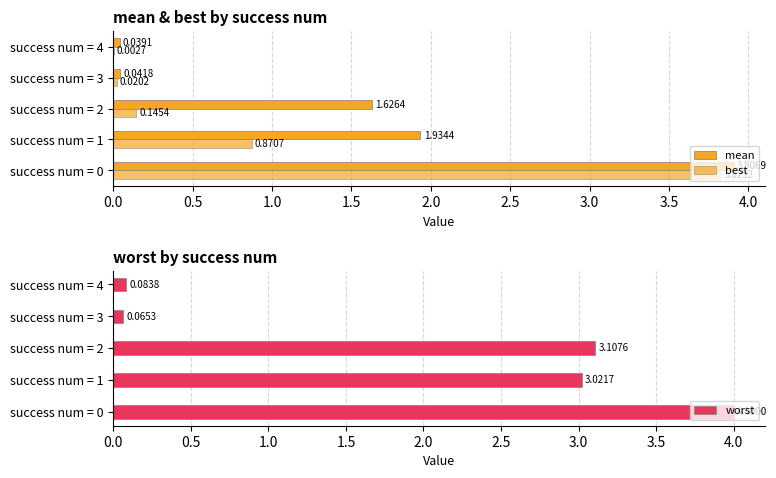

Reading left to right, extract all data points from this chart.

mean: 3.9	1.9	1.6	0.0	0.0
best: 3.8	0.9	0.1	0.0	0.0
worst: 4.0	3.0	3.1	0.1	0.1